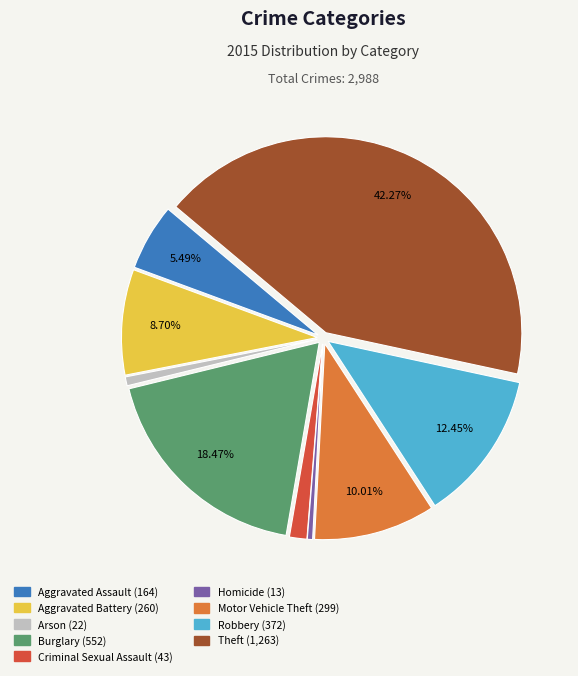

Is Theft the majority of the pie?

No